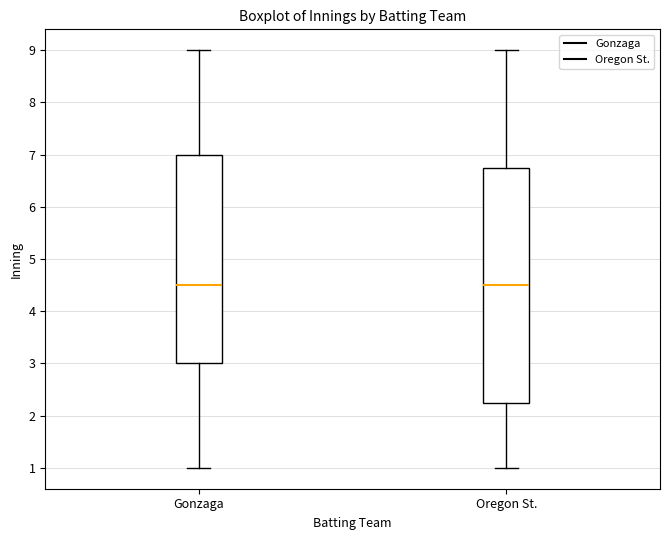

Comparing the boxes themselves (not the whiskers), which one is the tallest?

Oregon St.